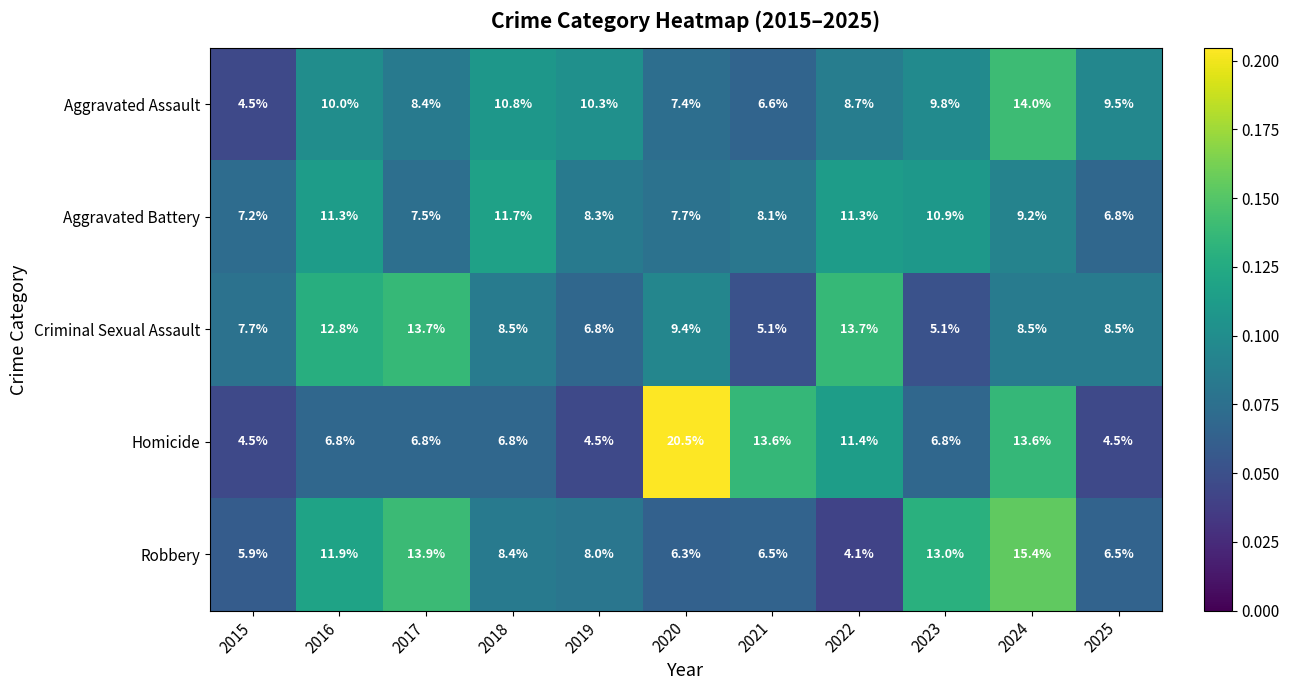

The Aggravated Assault series shows 15.2 at 2025. True or false?

False